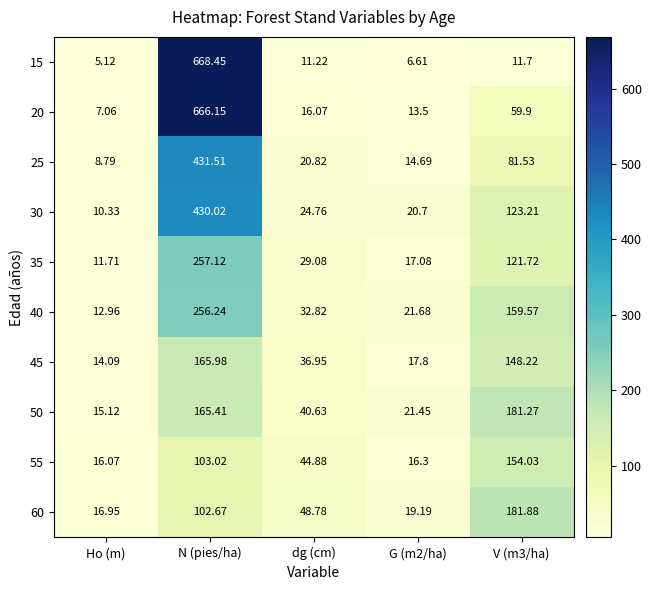

Where is 45 nearest to the value 90?

dg (cm)